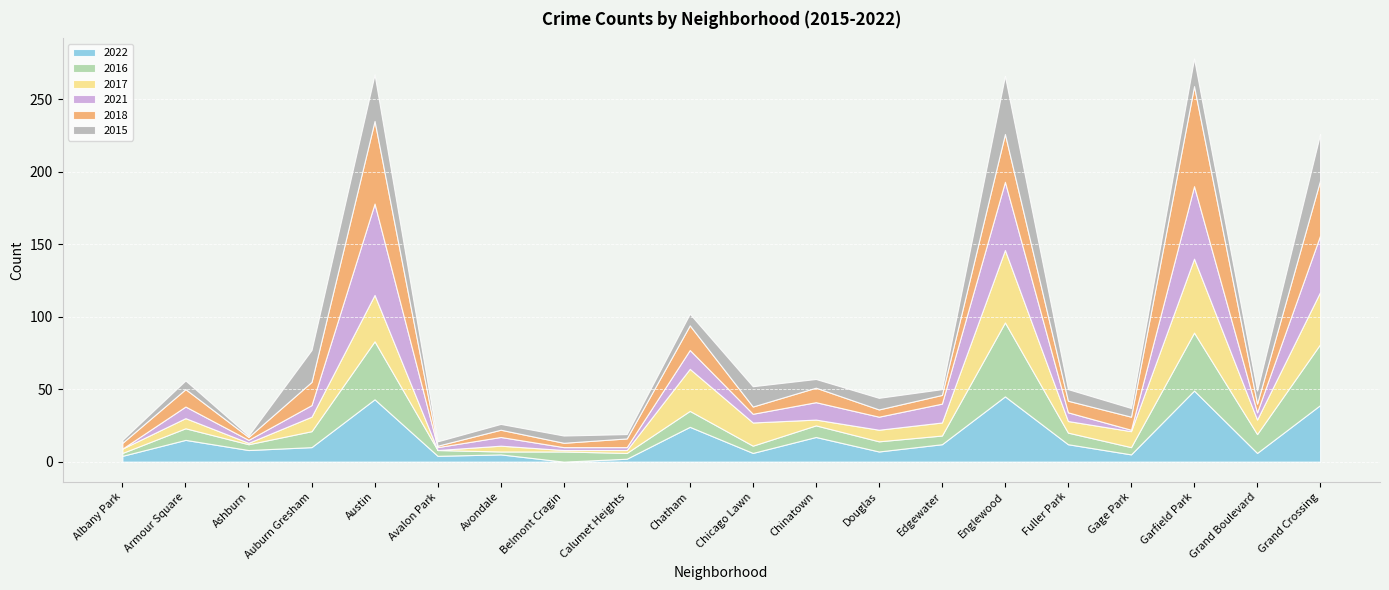

What is the spread (max minus min) of values at Edgewater?

9